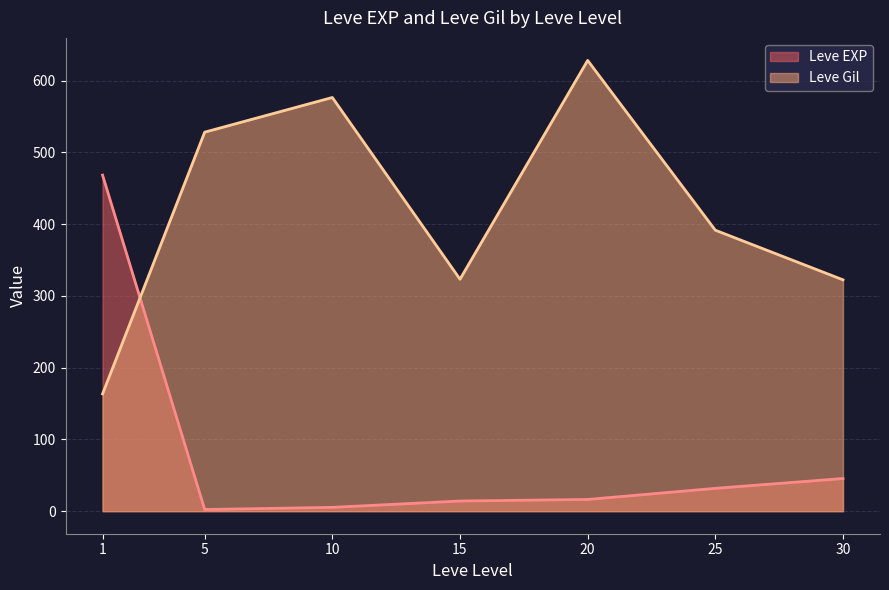

The value of Leve Gil at 1 is 163.5. True or false?

True